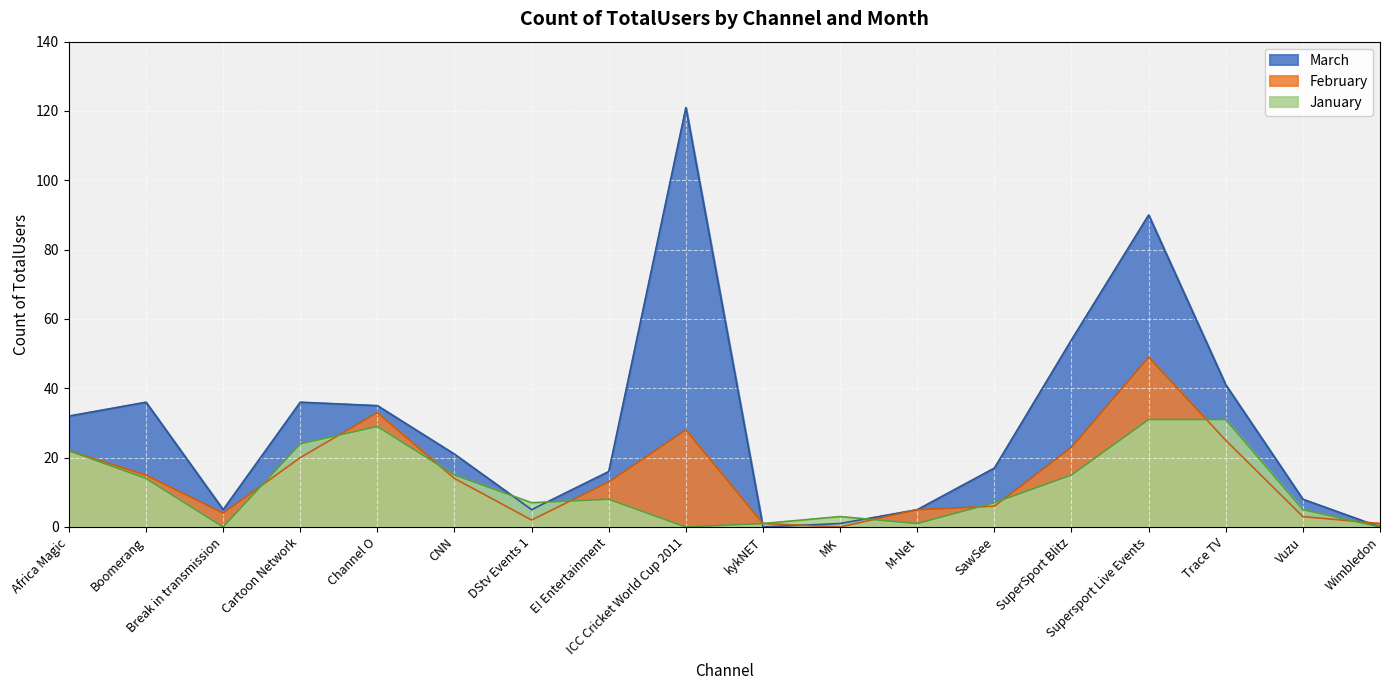

What is the total value across all series at Cartoon Network?

80